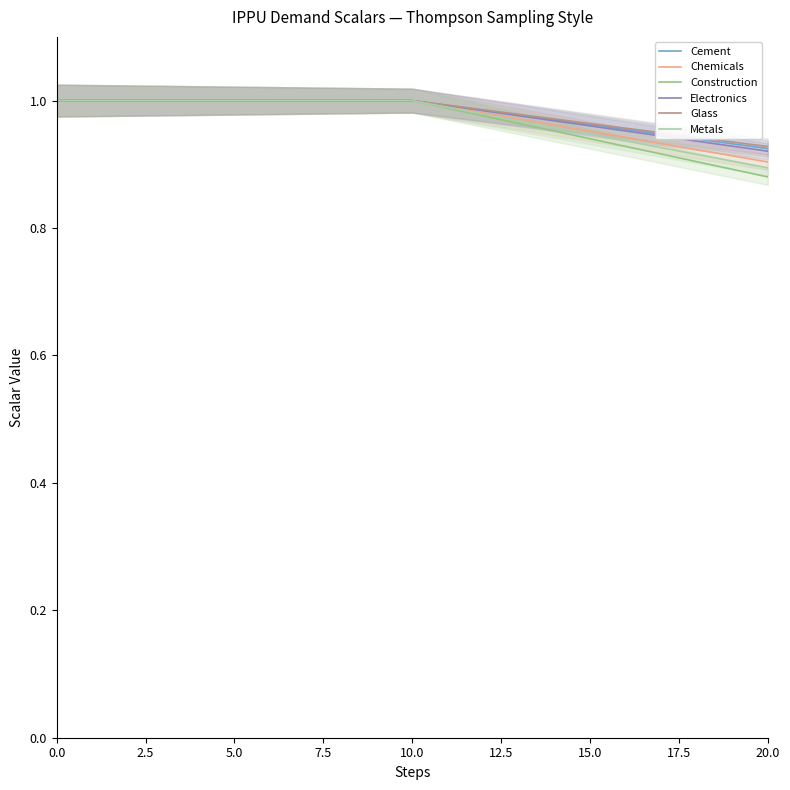

List the series in order of their peak value, highest first.

Cement, Chemicals, Construction, Electronics, Glass, Metals